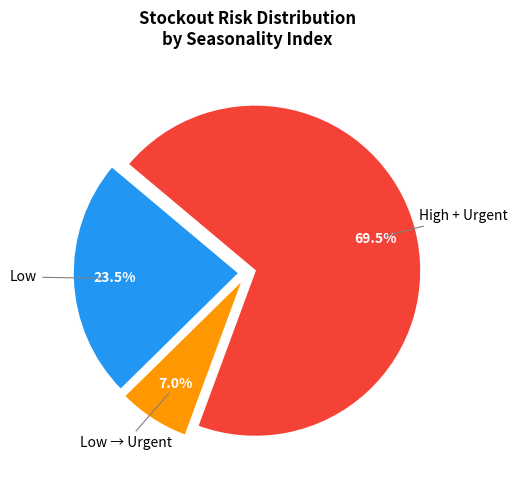

Does any single category account for the majority?

Yes